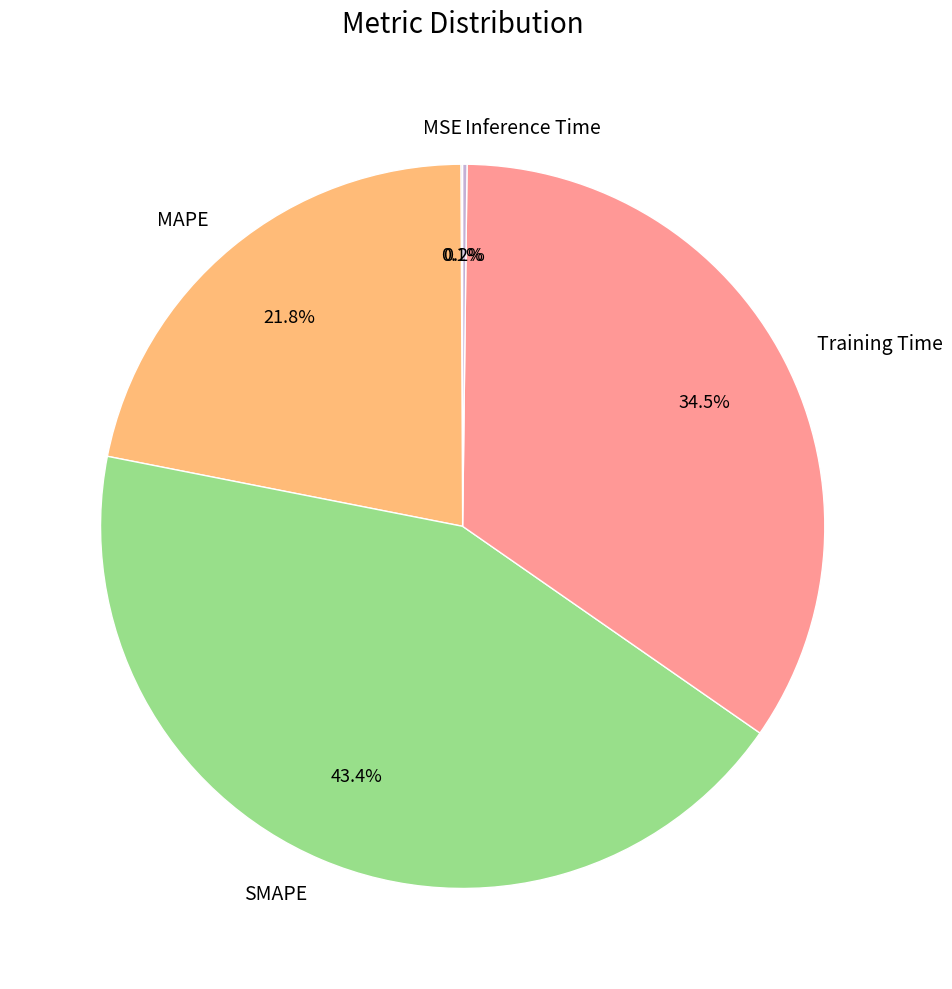

Is there a majority slice in this chart?

No